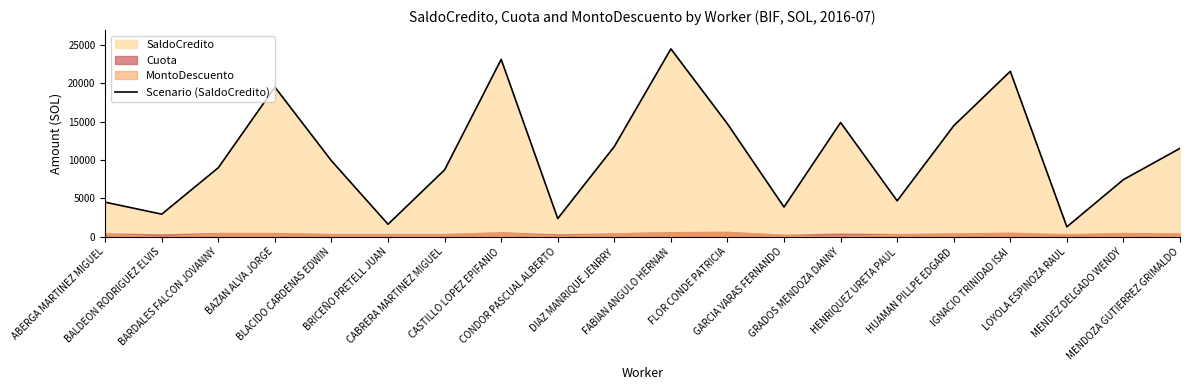

What is the difference between the second highest and second lowest values?

21461.3